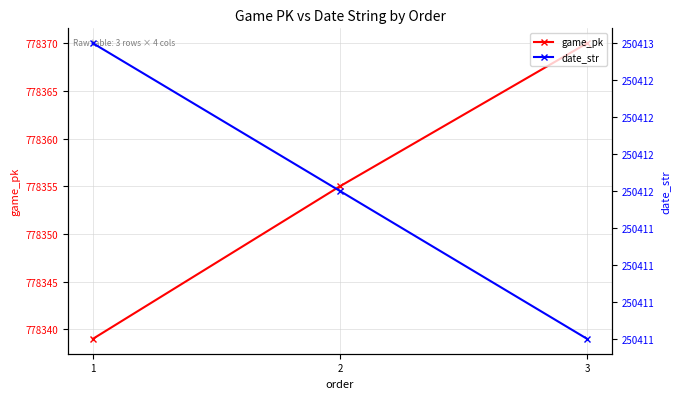

At how many categories does at least one series exceed 284635?

3